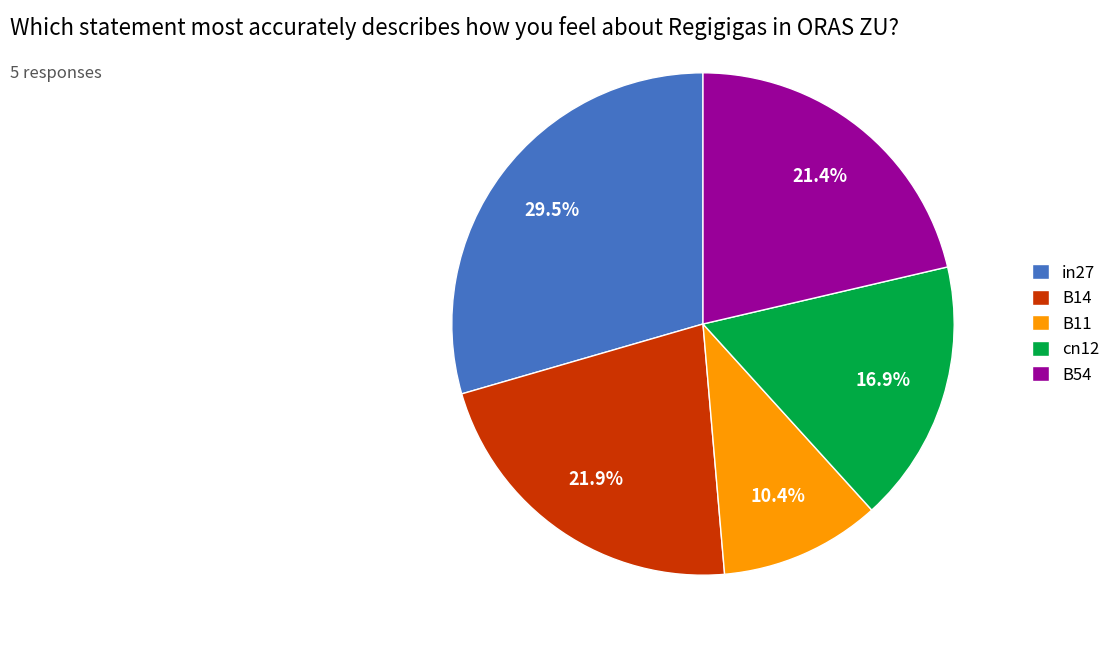

Which category has the biggest portion of the pie?

in27